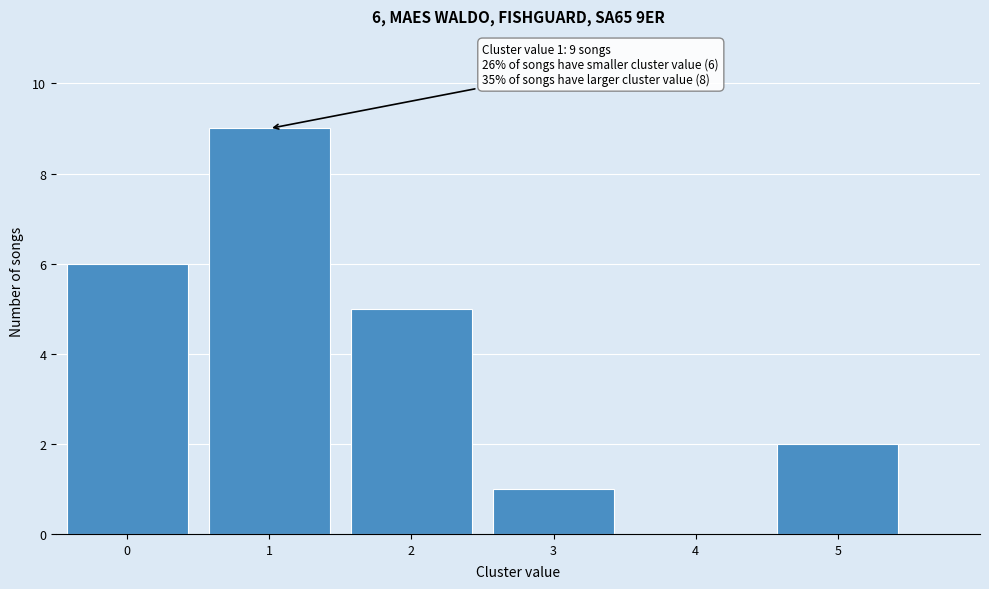

Reading left to right, what are all the values shown in this chart?

0=6	1=9	2=5	3=1	4=0	5=2